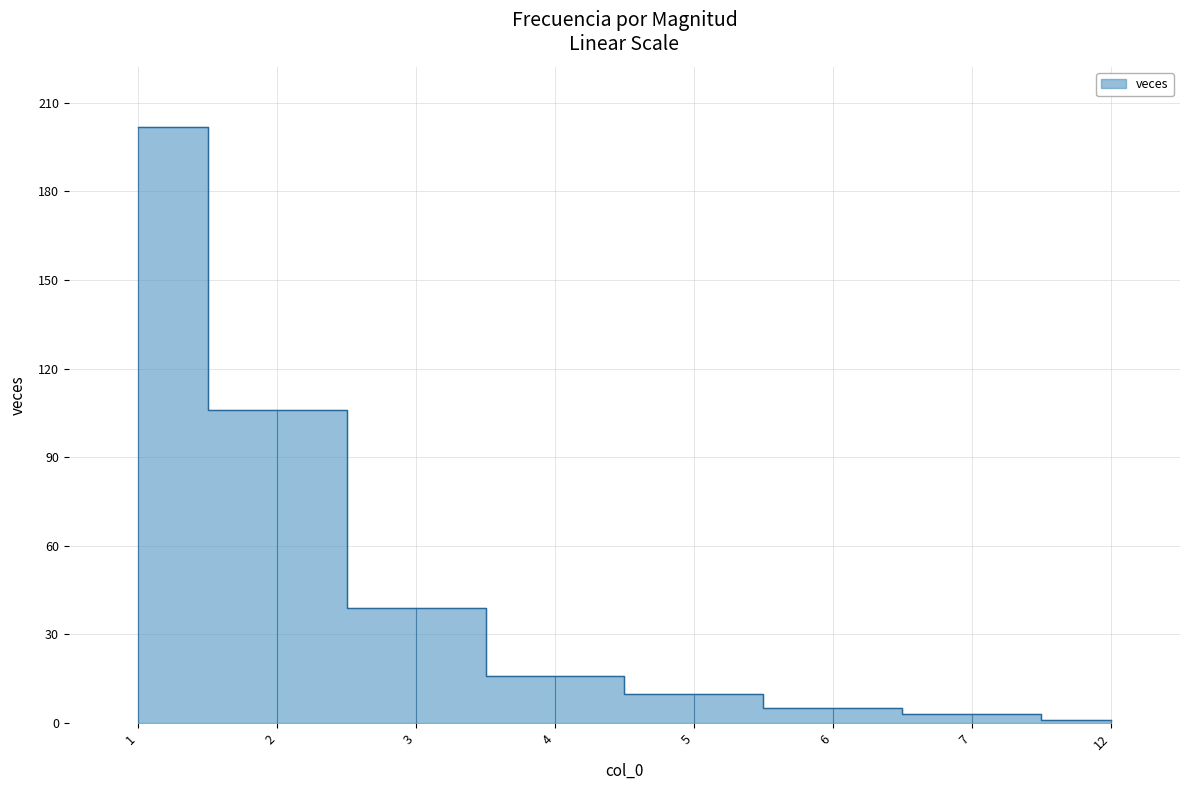

True or false: the data shows 11 at 4.

False